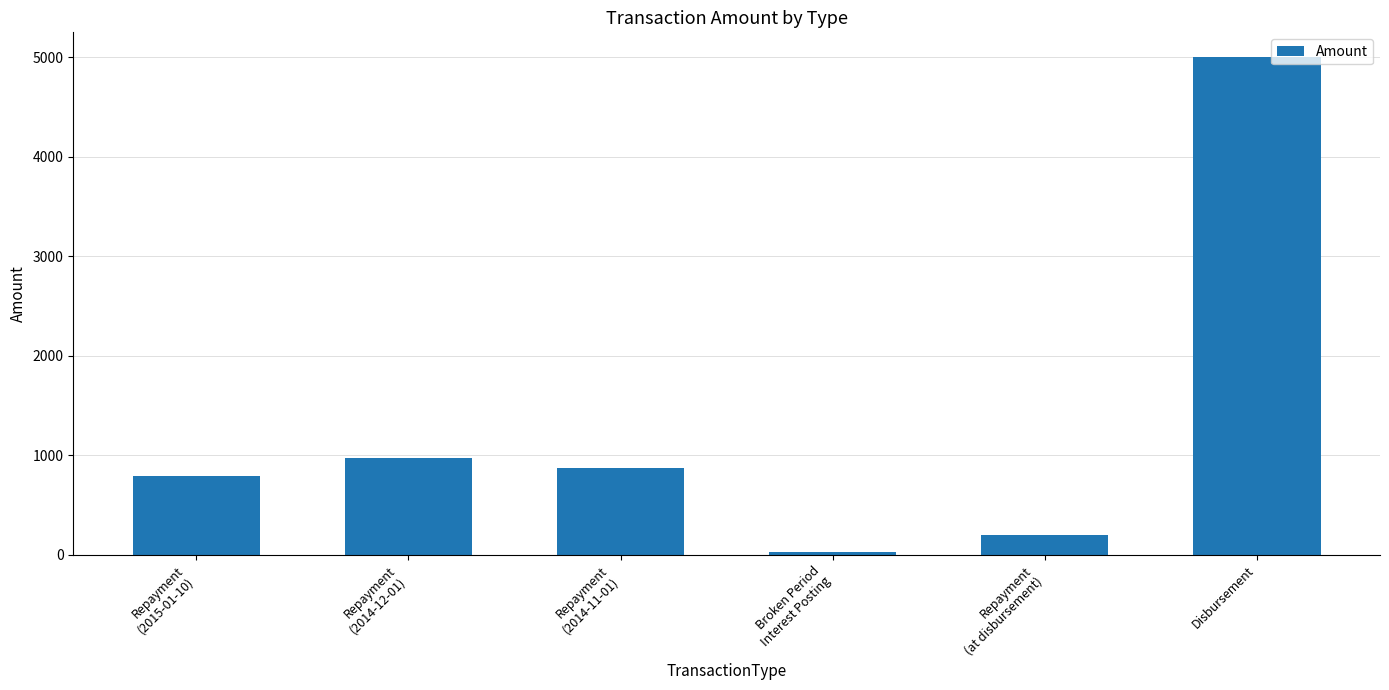

Count the number of data series in this chart.

1